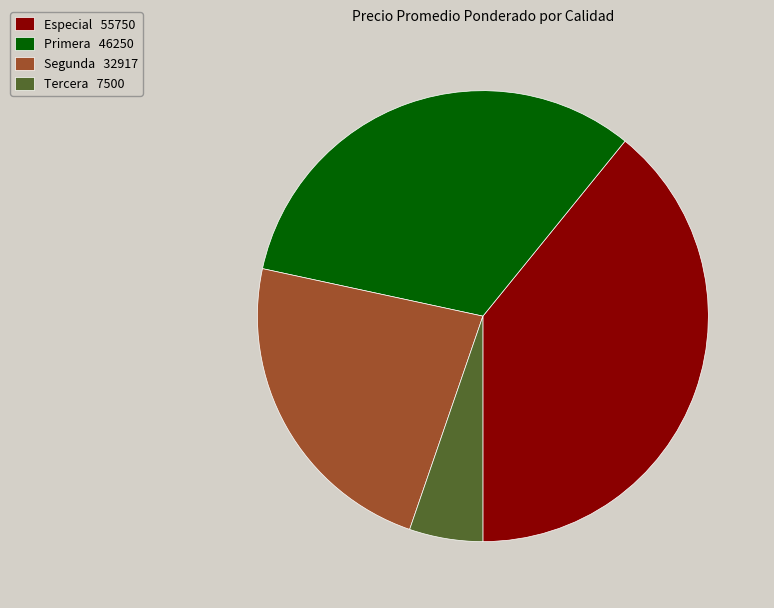

Does any single category account for the majority?

No